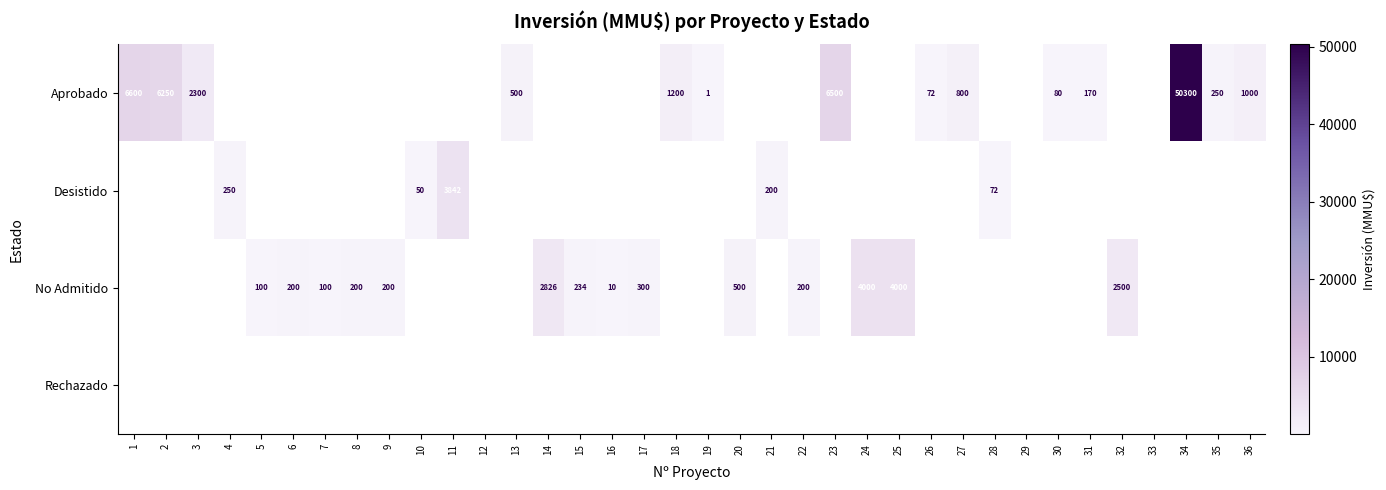

At which category does the chart reach its peak across all series?

34